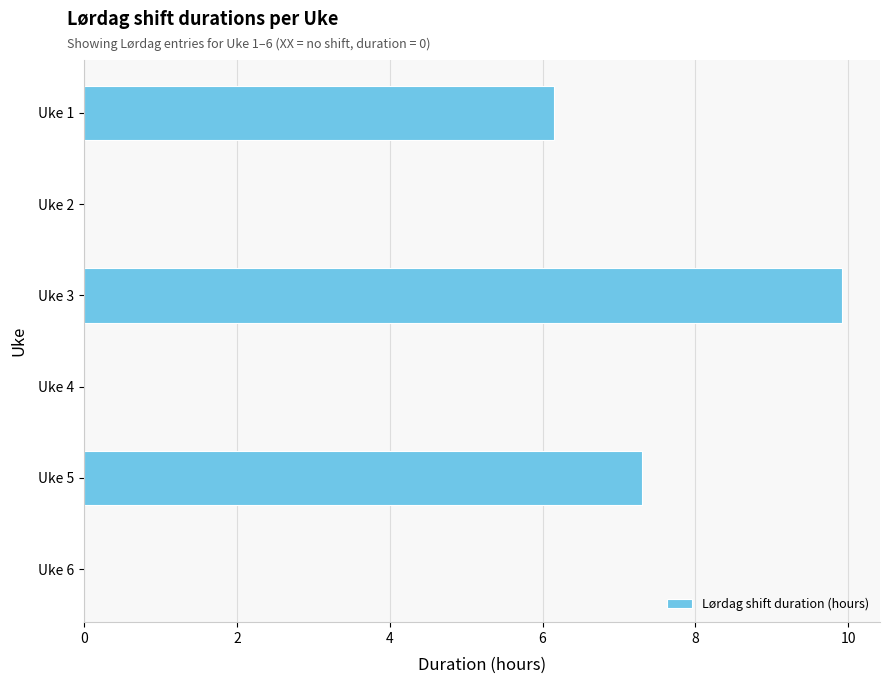

Reading top to bottom, list all the values displayed in this chart.

Uke 1=6.2	Uke 2=0.0	Uke 3=9.9	Uke 4=0.0	Uke 5=7.3	Uke 6=0.0